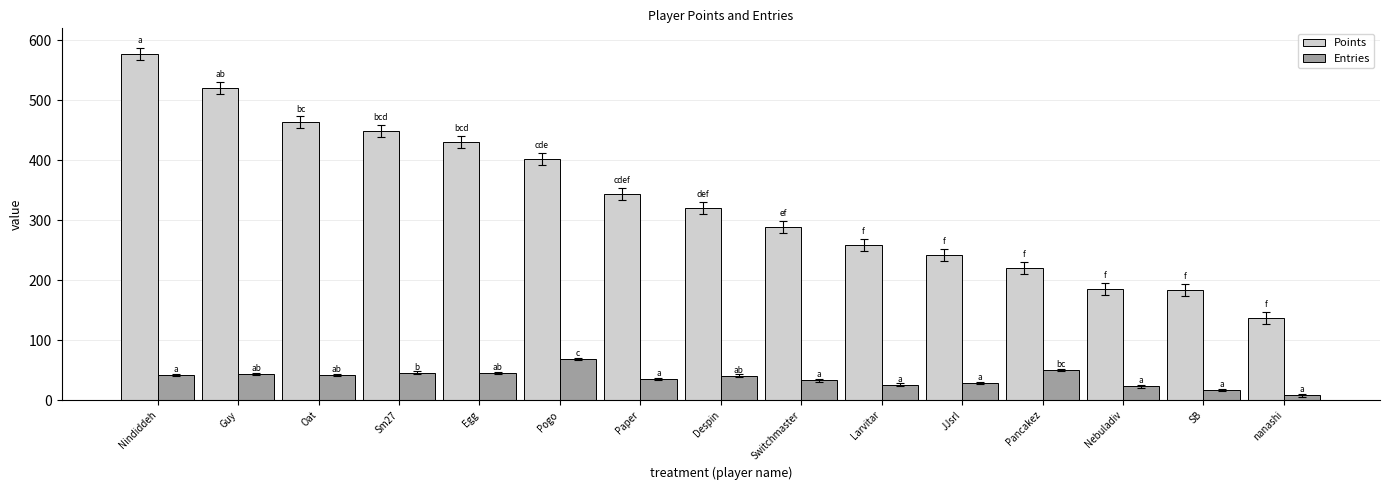

Which series has the largest total across all categories?

Points